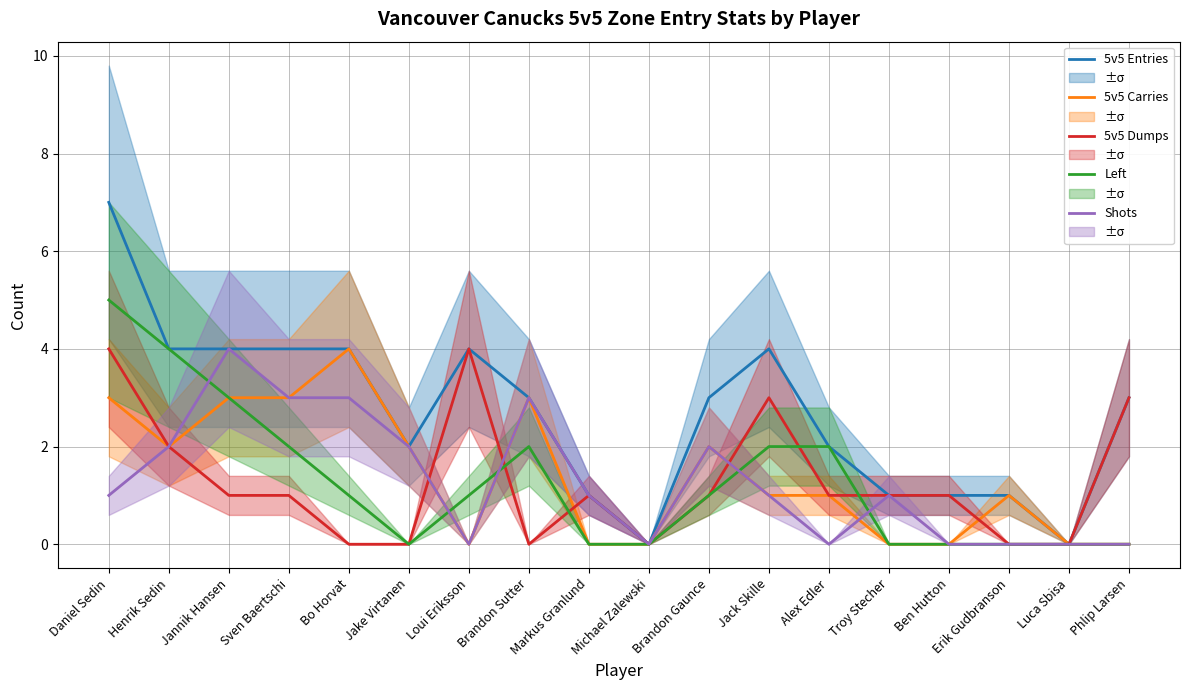

Rank the categories by 5v5 Dumps value from lowest to highest.

Bo Horvat, Jake Virtanen, Brandon Sutter, Michael Zalewski, Erik Gudbranson, Luca Sbisa, Jannik Hansen, Sven Baertschi, Markus Granlund, Brandon Gaunce, Alex Edler, Troy Stecher, Ben Hutton, Henrik Sedin, Jack Skille, Phlip Larsen, Daniel Sedin, Loui Eriksson